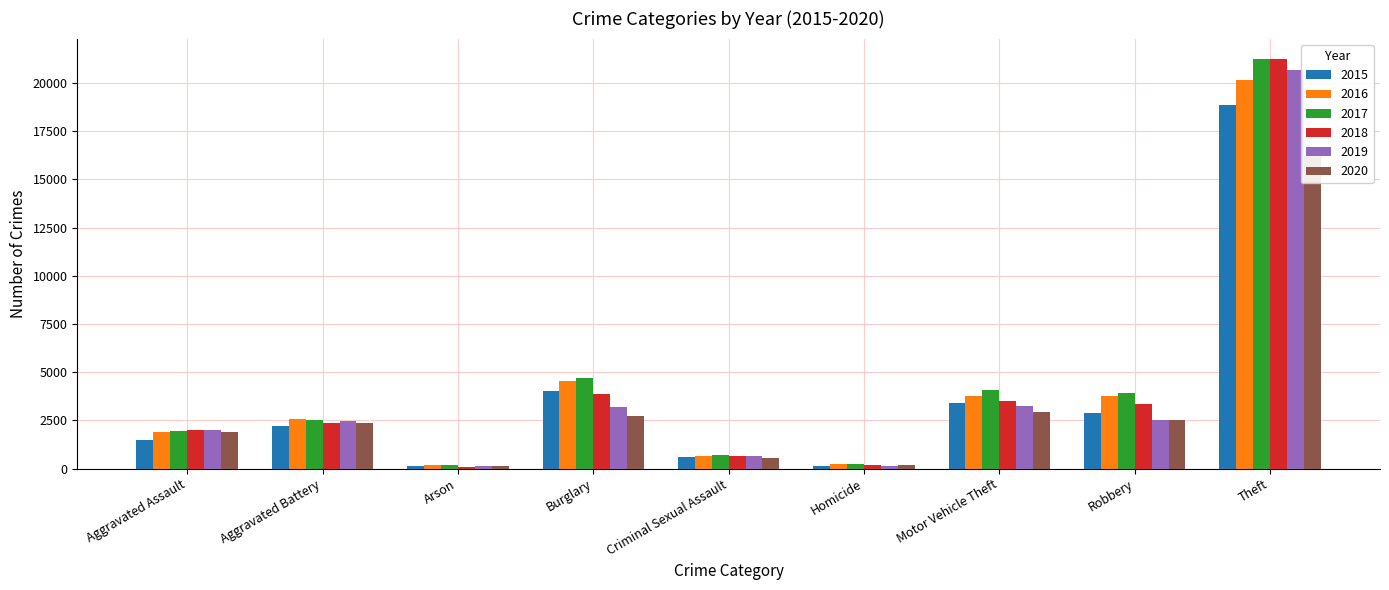

What is the smallest value displayed?

111